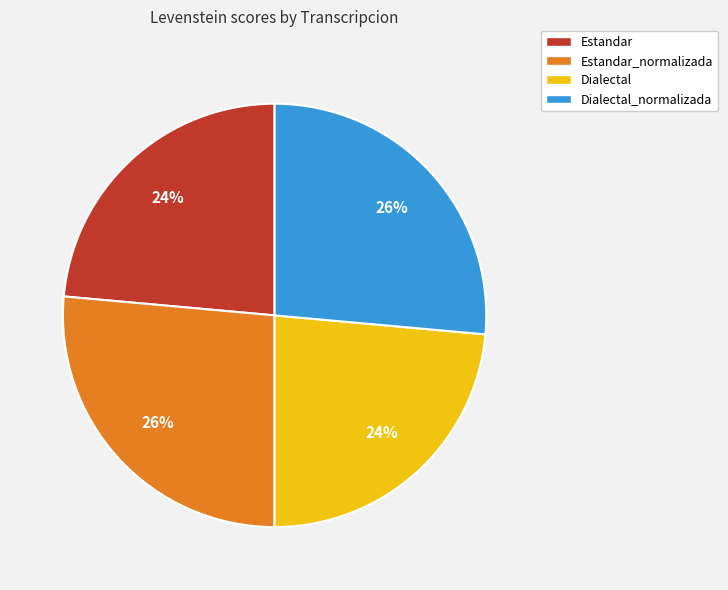

To the nearest percent, what portion does Estandar_normalizada represent?

26%